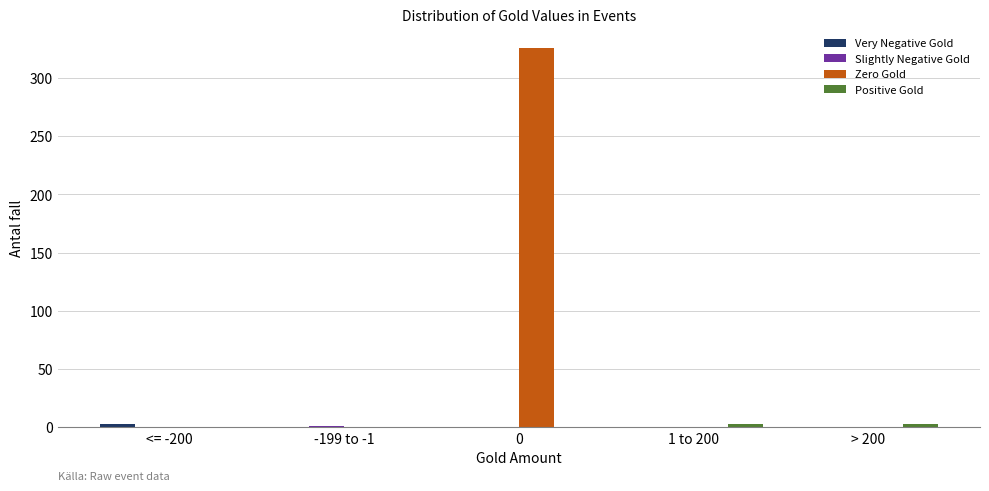

Which series has the largest total across all categories?

Zero Gold